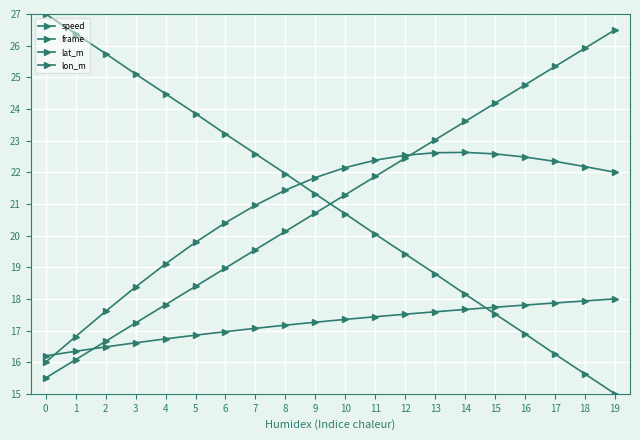

What is the average value of the speed series?

21.0